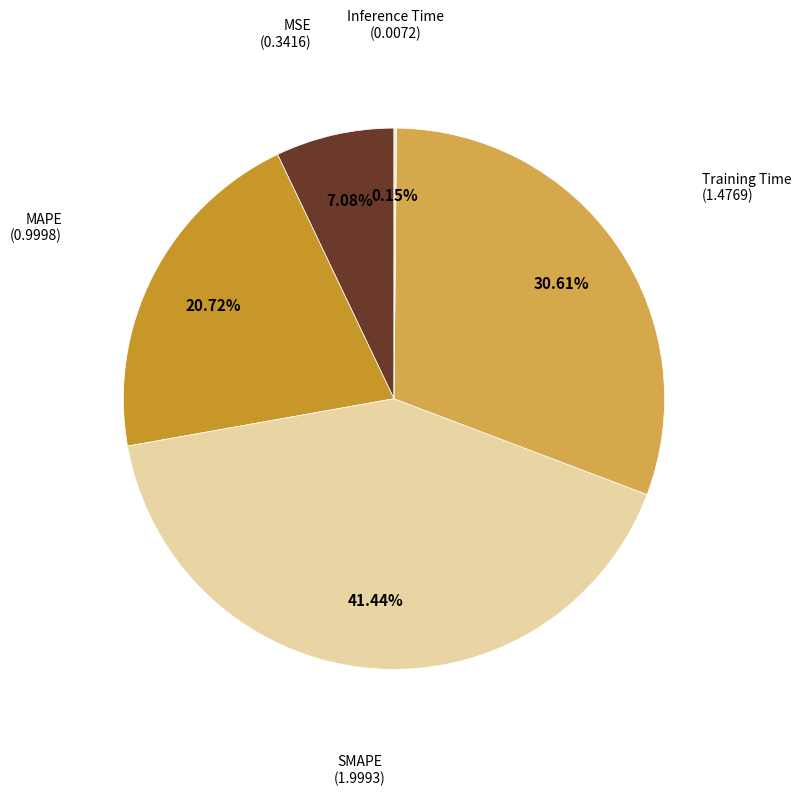

Is MSE the majority of the pie?

No